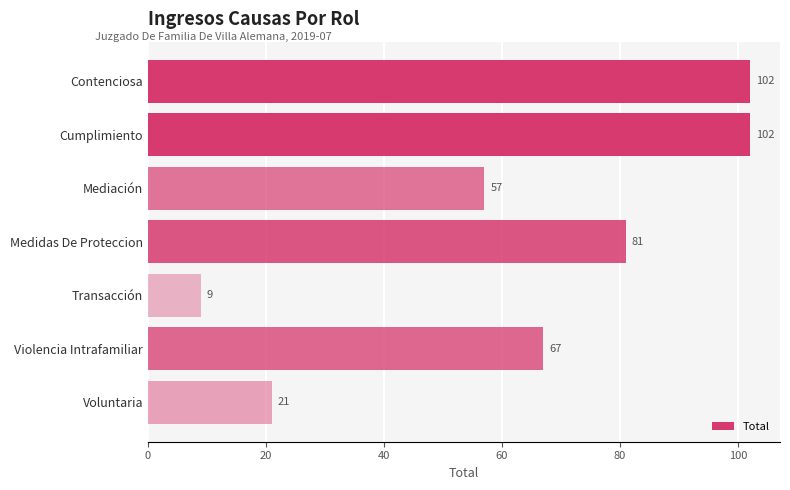

What is the difference between the maximum and minimum values?

93